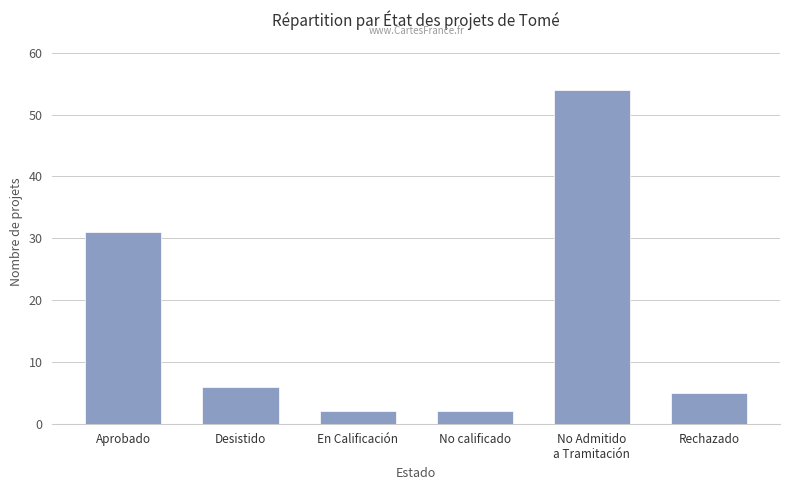

At which label does the data first exceed 6?

Aprobado